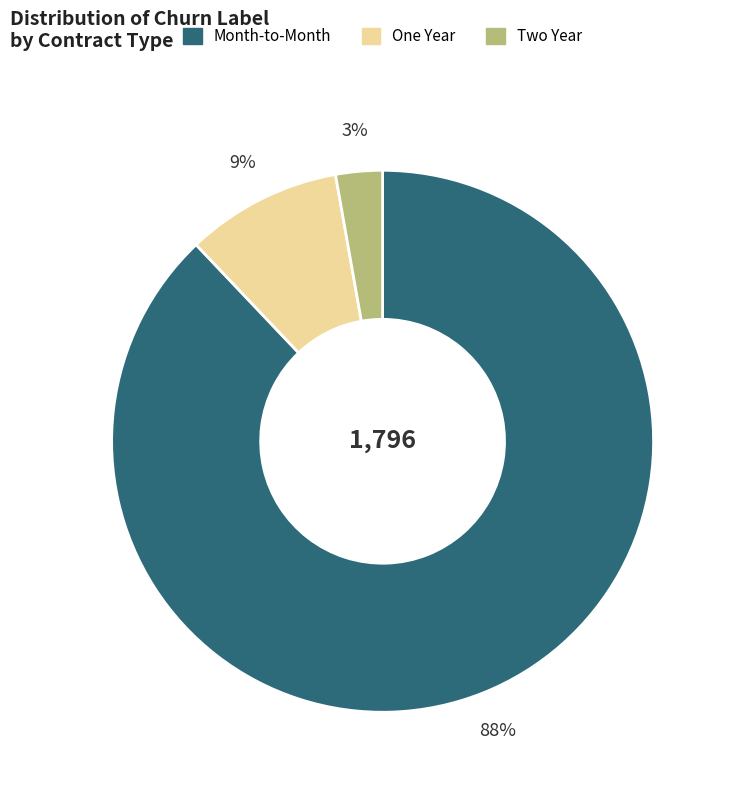

Approximately how many times larger is the value at One Year compared to Month-to-Month?

0.1